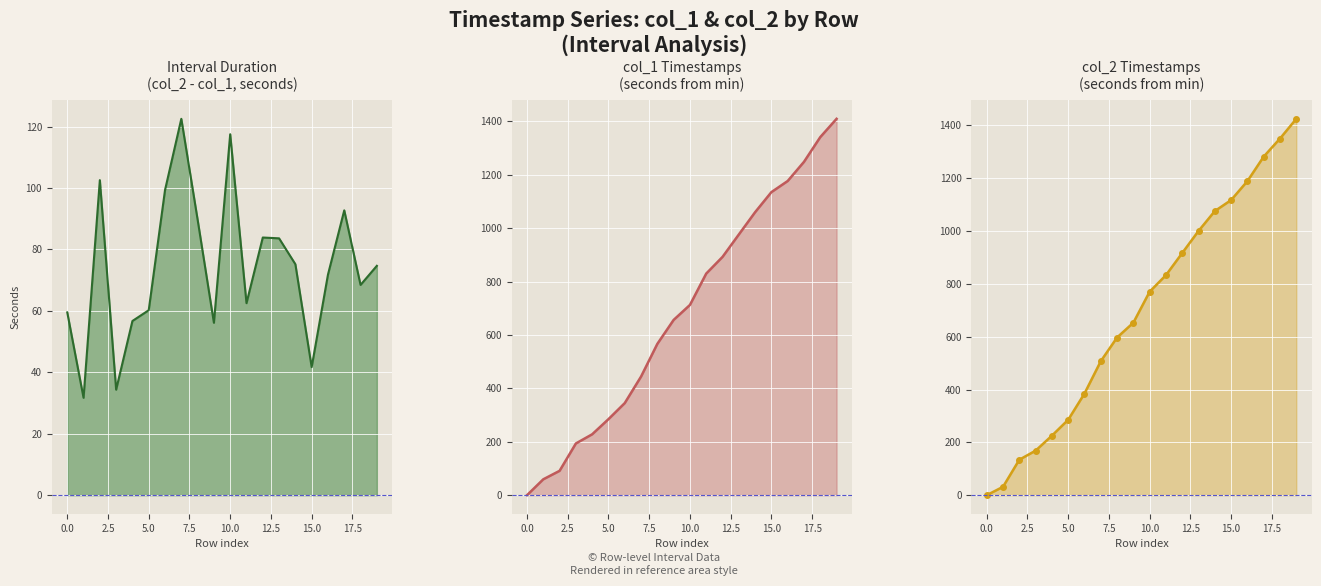

Is it true that col_2 offset (s) equals 1385.9 at 13?

False